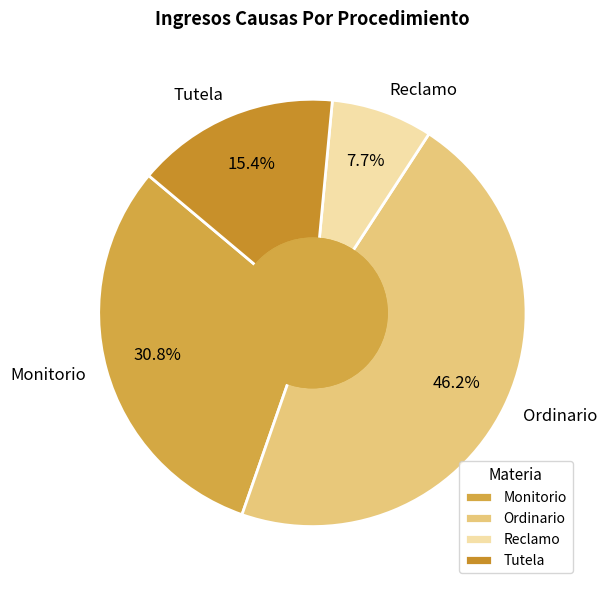

Does Reclamo account for over 50% of the chart?

No